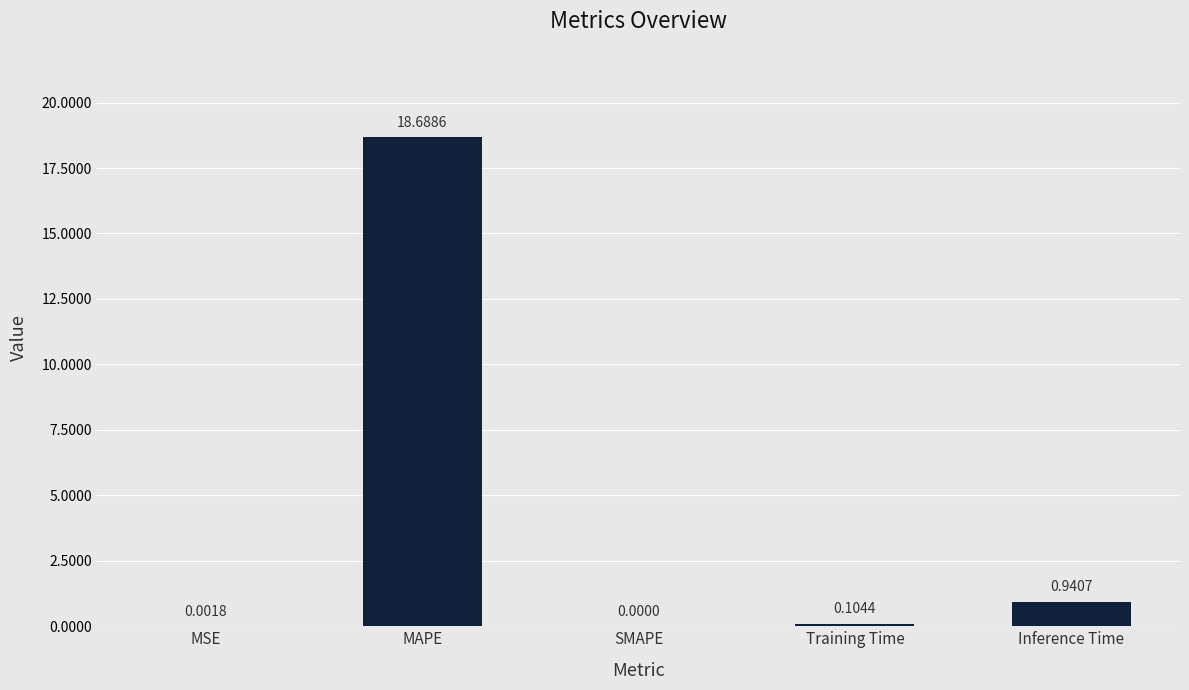

What is the change in value from MAPE to Training Time?

-18.6